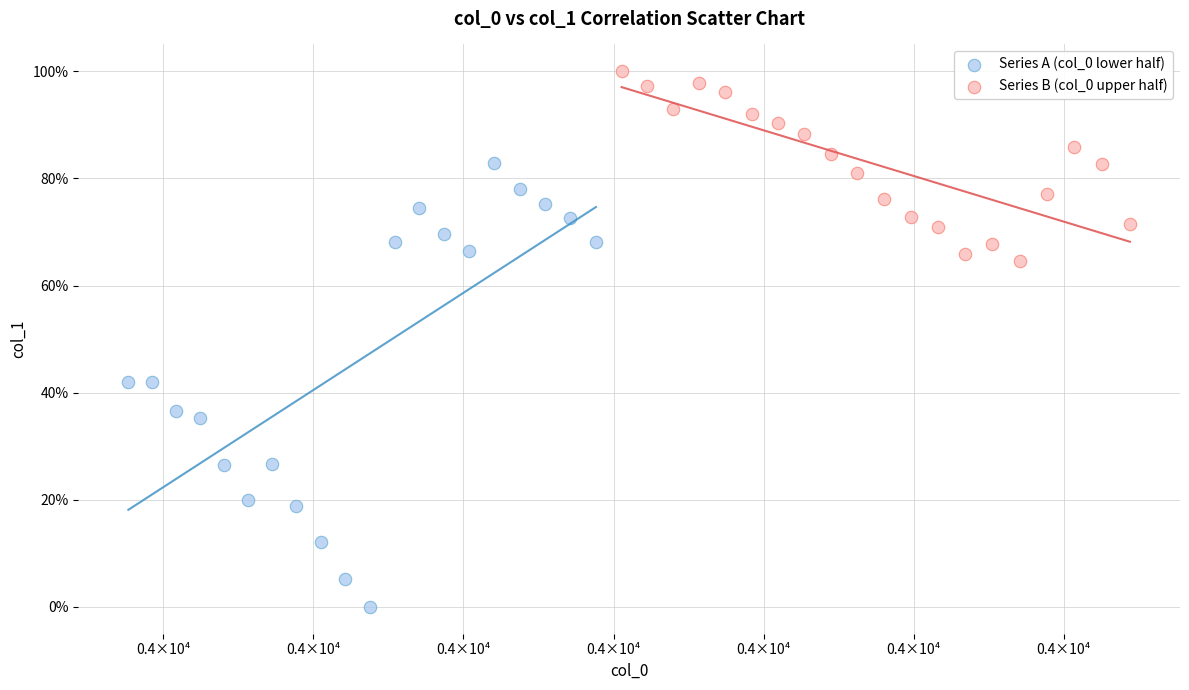

Which series has the widest spread of Y values?

Series A (col_0 lower half)